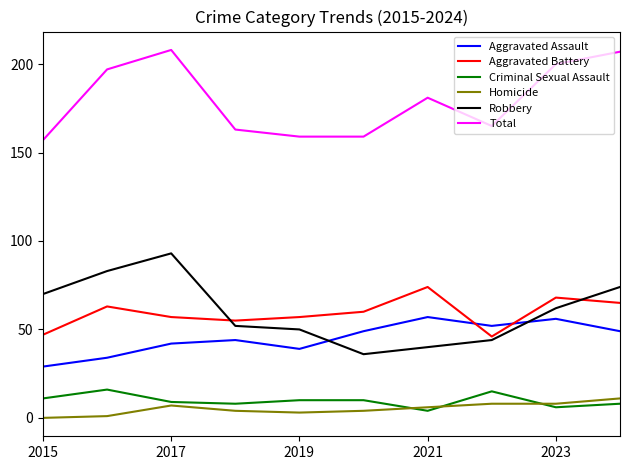

What is the maximum value shown in the chart?

208